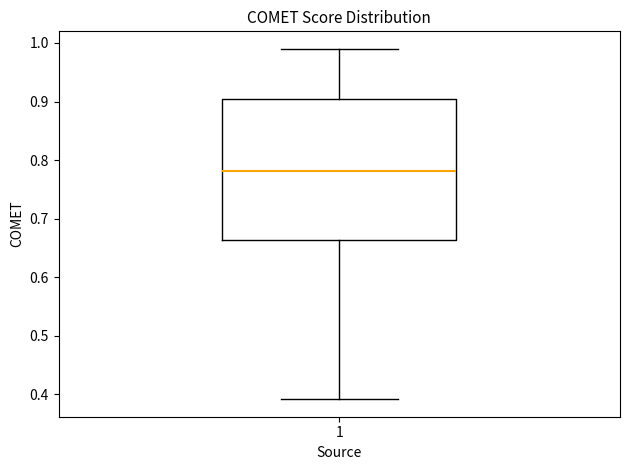

Where does the lower whisker of the box at x = 1 end on the y-axis? The values are not printed on the chart, so give them approximately, as read against the axis.

0.39